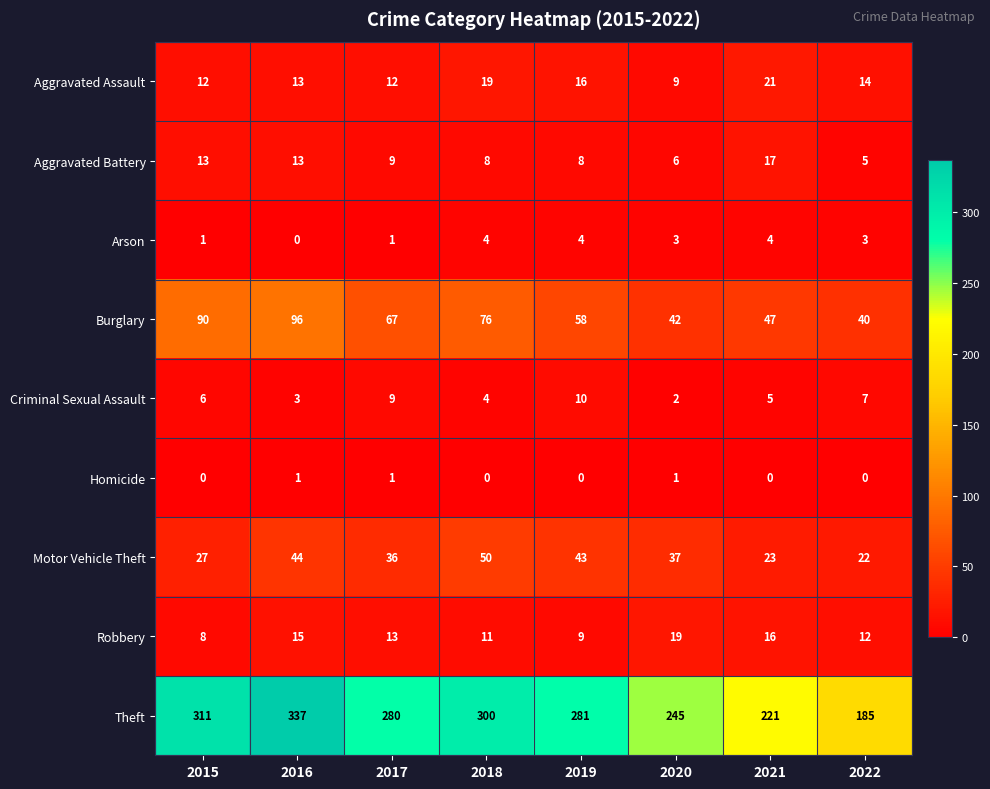

The value of Aggravated Battery at 2021 is 9. True or false?

False